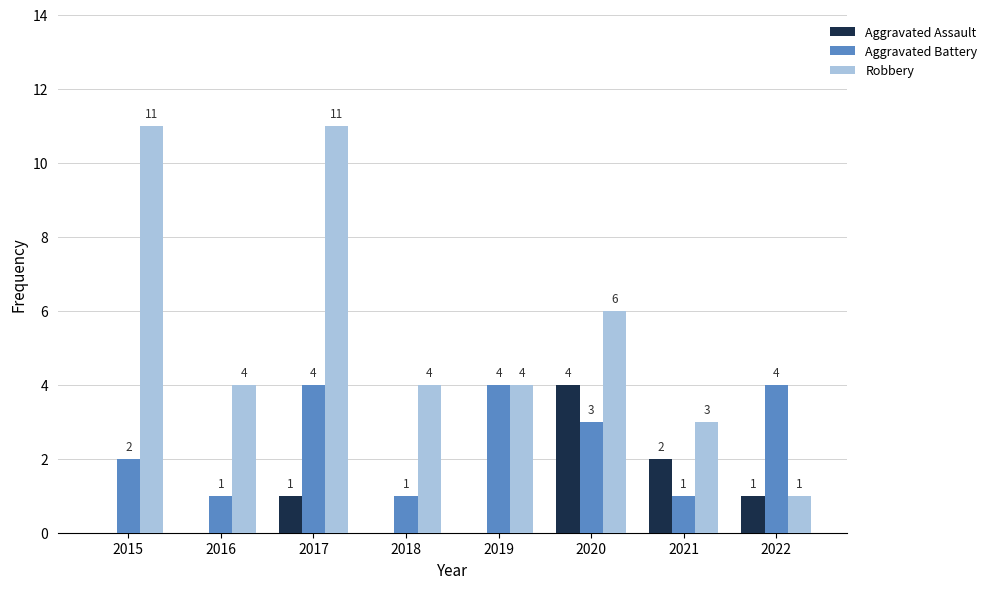

At which label is Aggravated Assault closest to 2?

2021